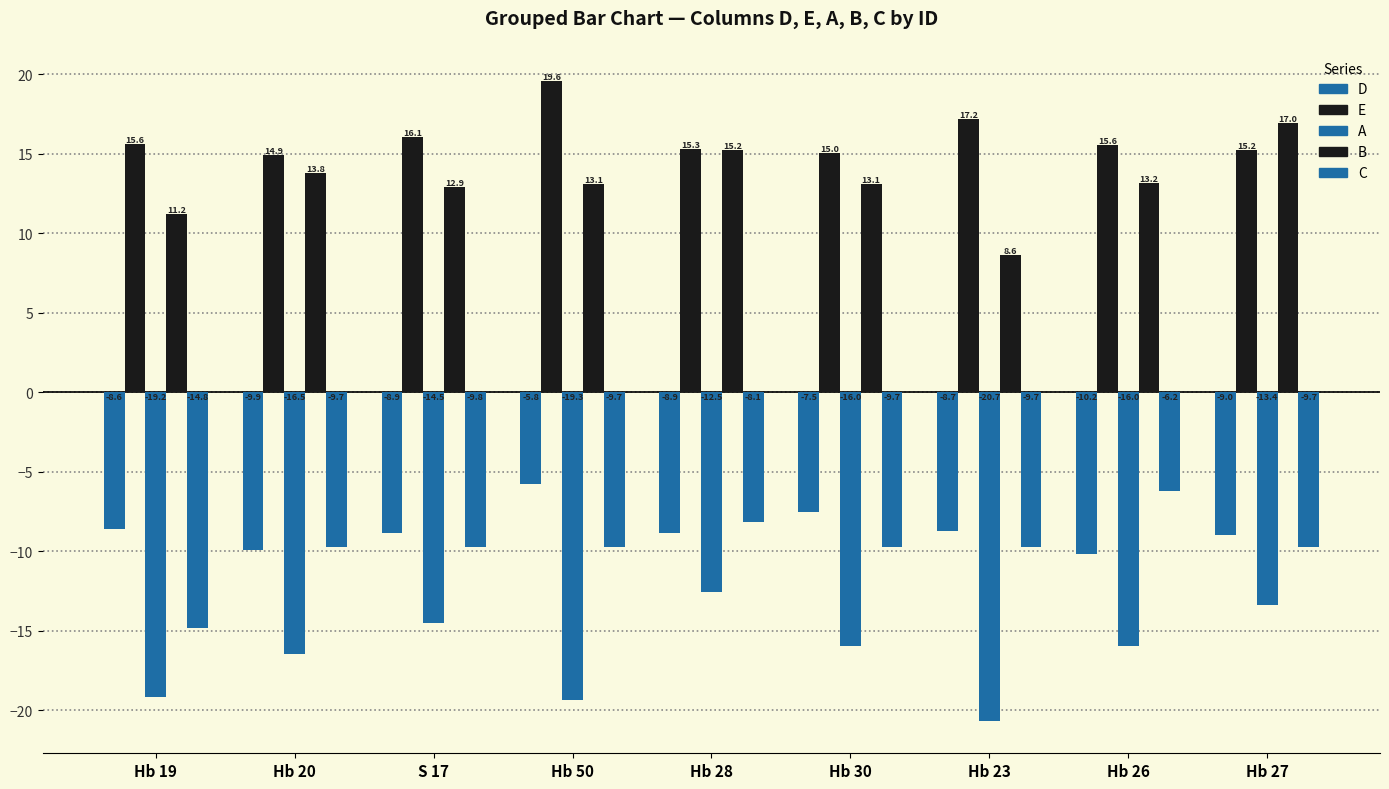

Rank the series by their maximum value, from highest to lowest.

E, B, D, C, A